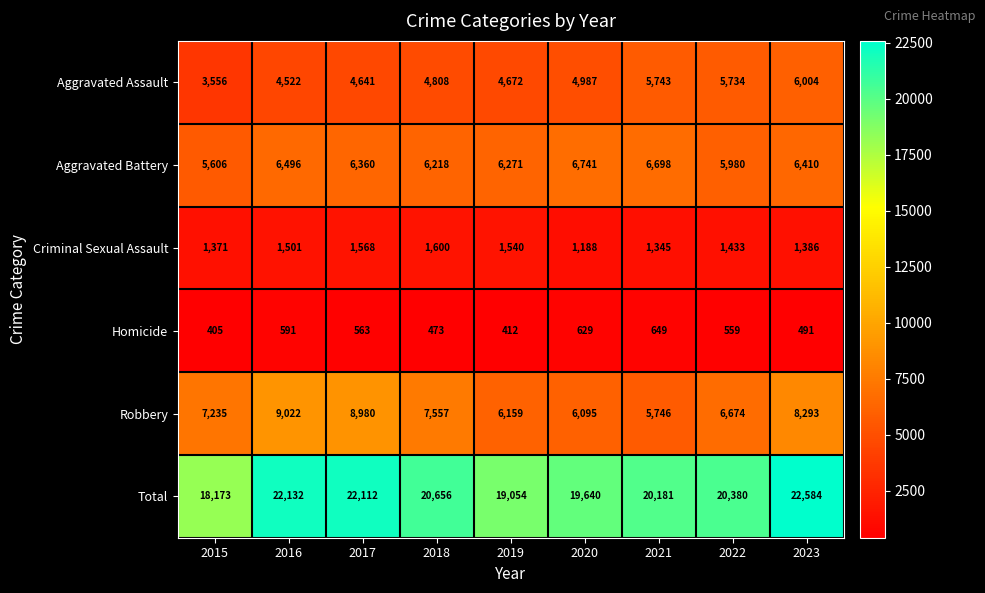

What is the spread (max minus min) of values at 2021?

19532